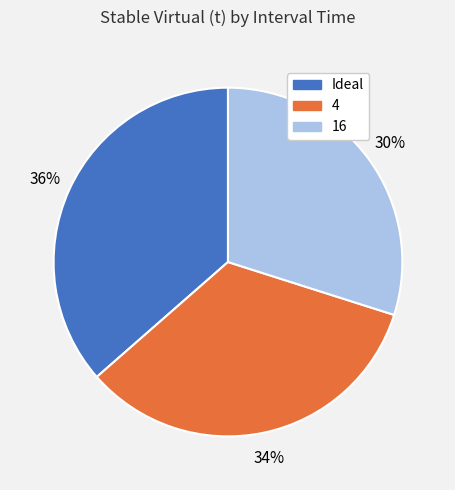

What is the ratio of the value at 4 to the value at 16?

1.1